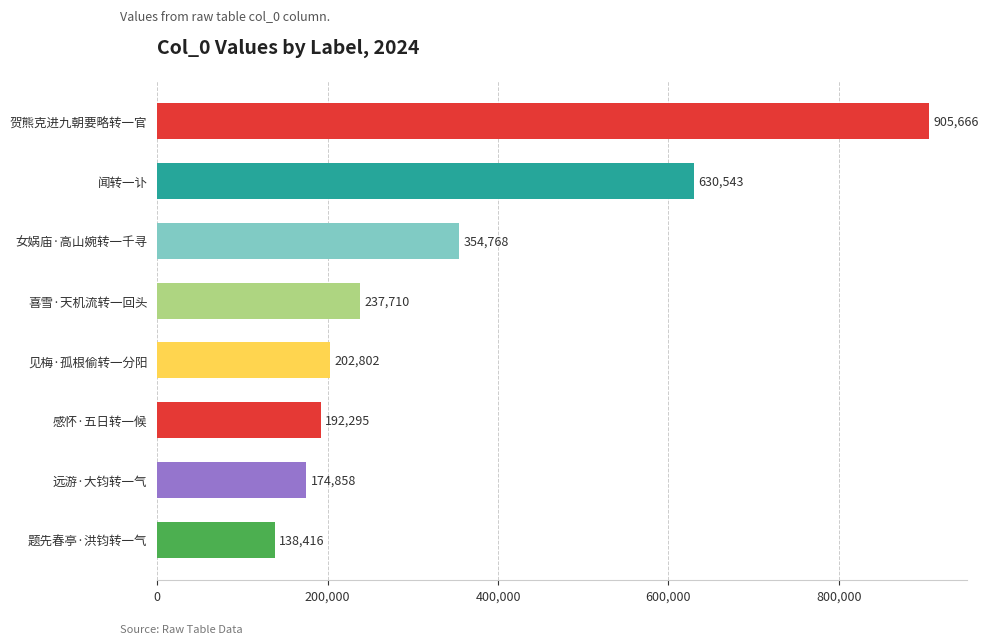

The chart shows a value of 354768 at 女娲庙·高山婉转一千寻. True or false?

True